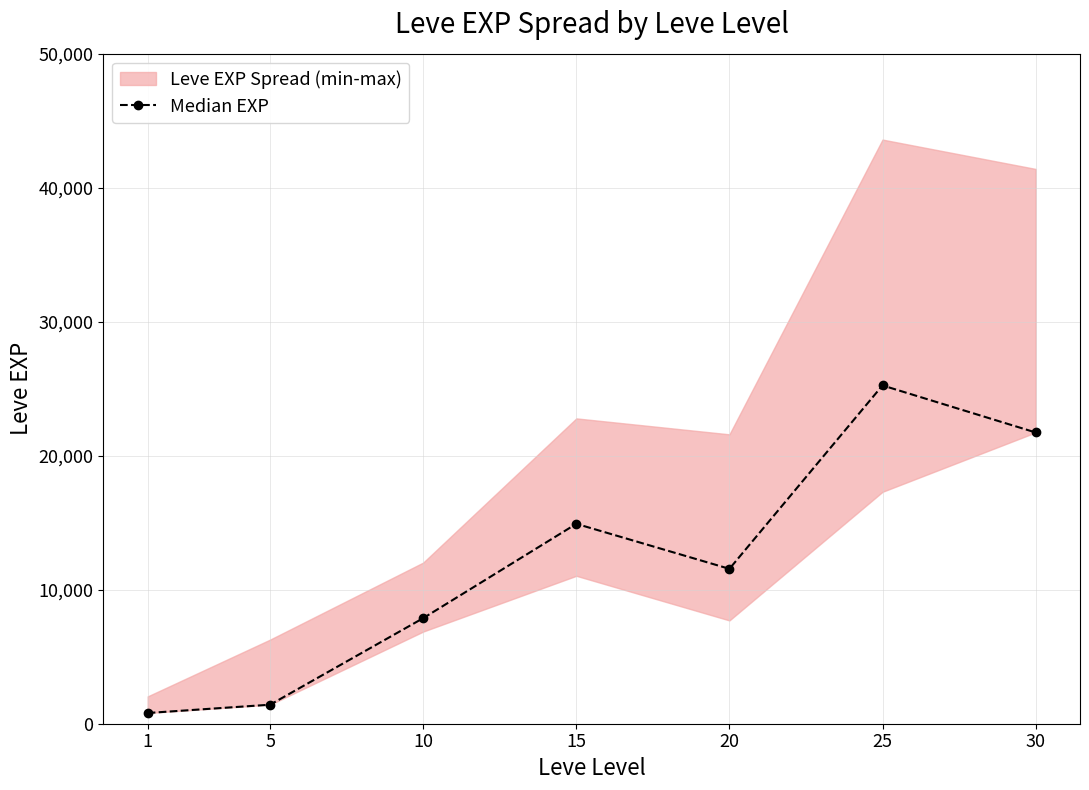

True or false: the data has more than 0 interior local peaks.

True